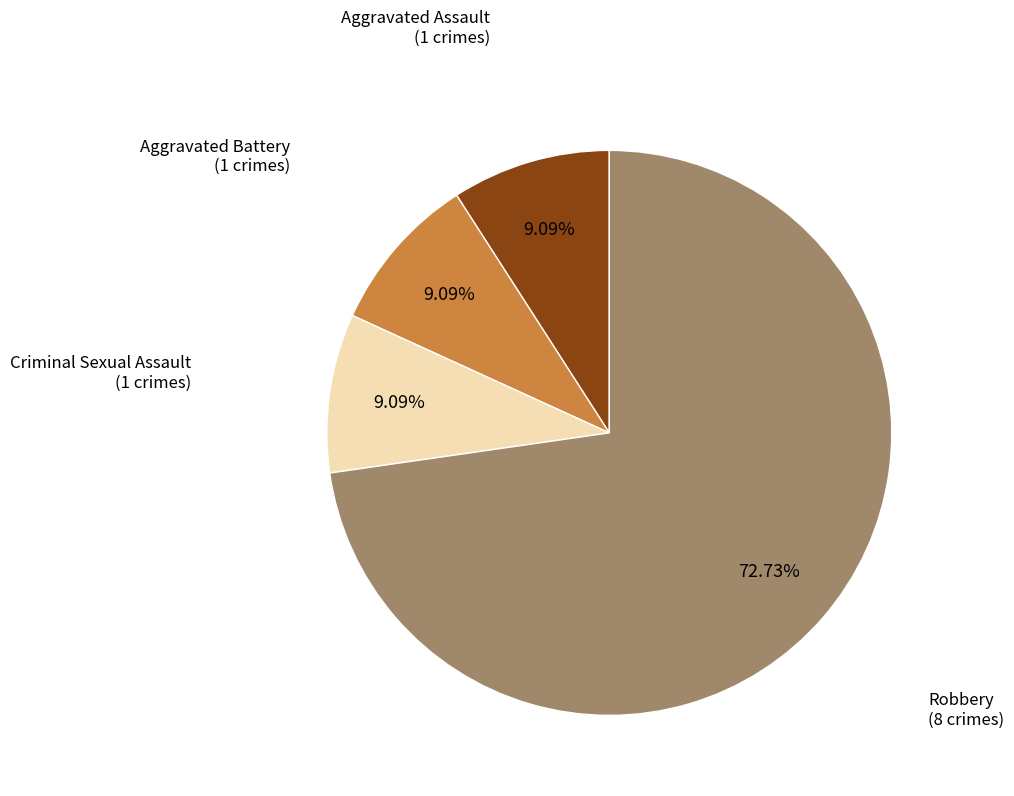

To the nearest percent, what portion does Aggravated Assault represent?

9%